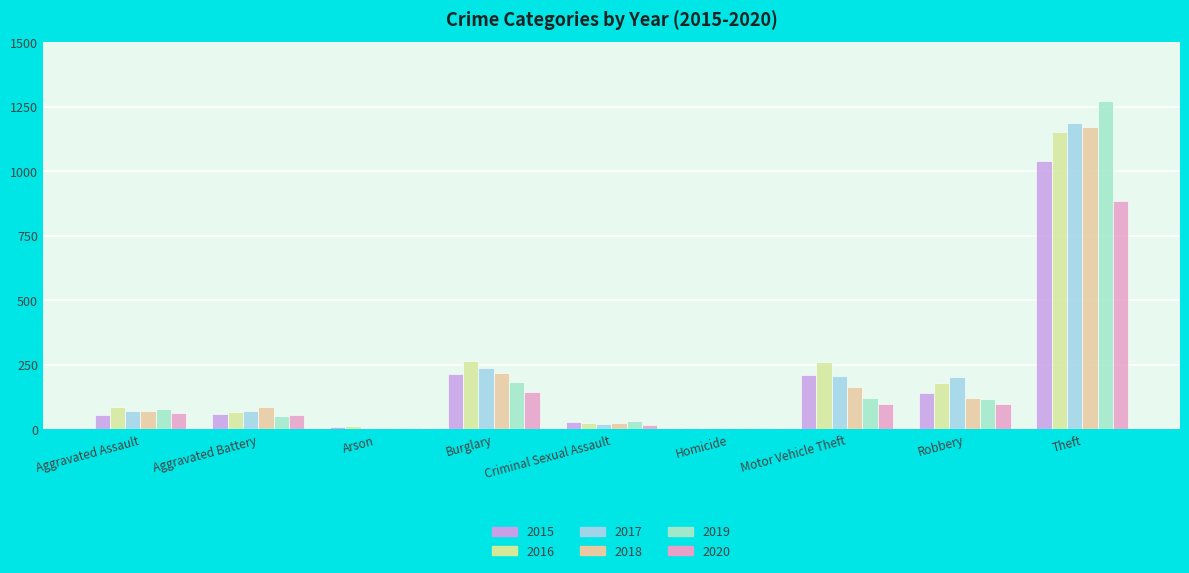

The value of 2017 at Burglary is 237. True or false?

True